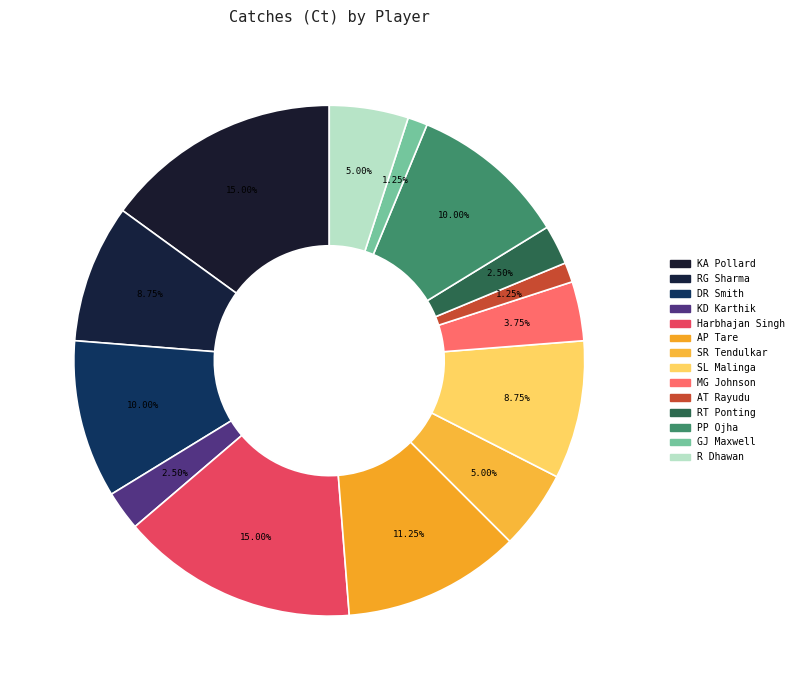

Is it true that SL Malinga is 16% of the pie?

False